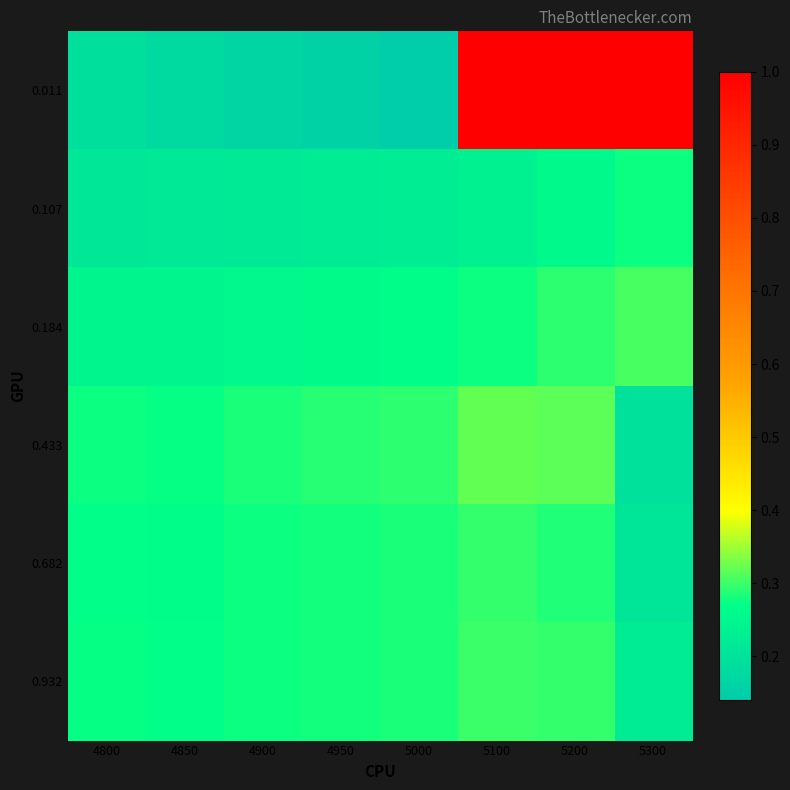

Which series has the largest range (max minus min)?

0.011